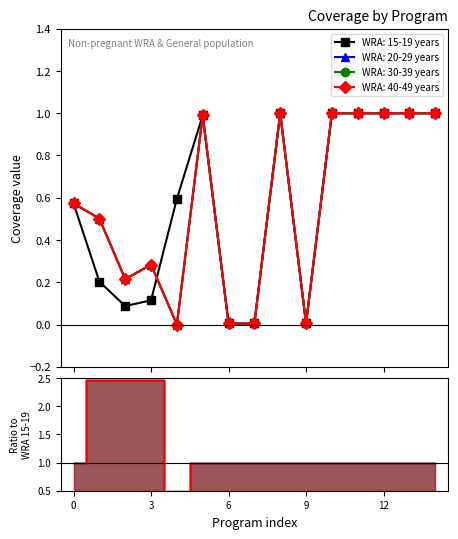

How many interior local valleys does the WRA: 40-49 years series have?

3